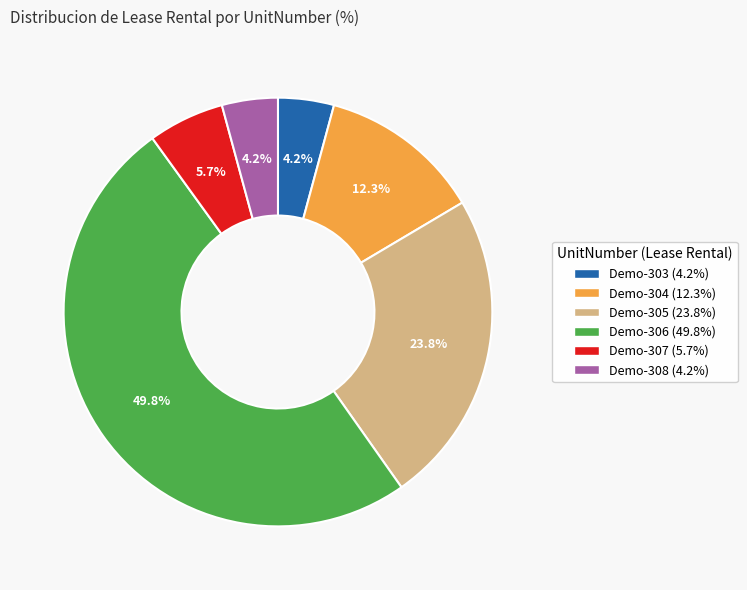

To the nearest percent, what is the combined percentage of Demo-304 and Demo-307?

18%